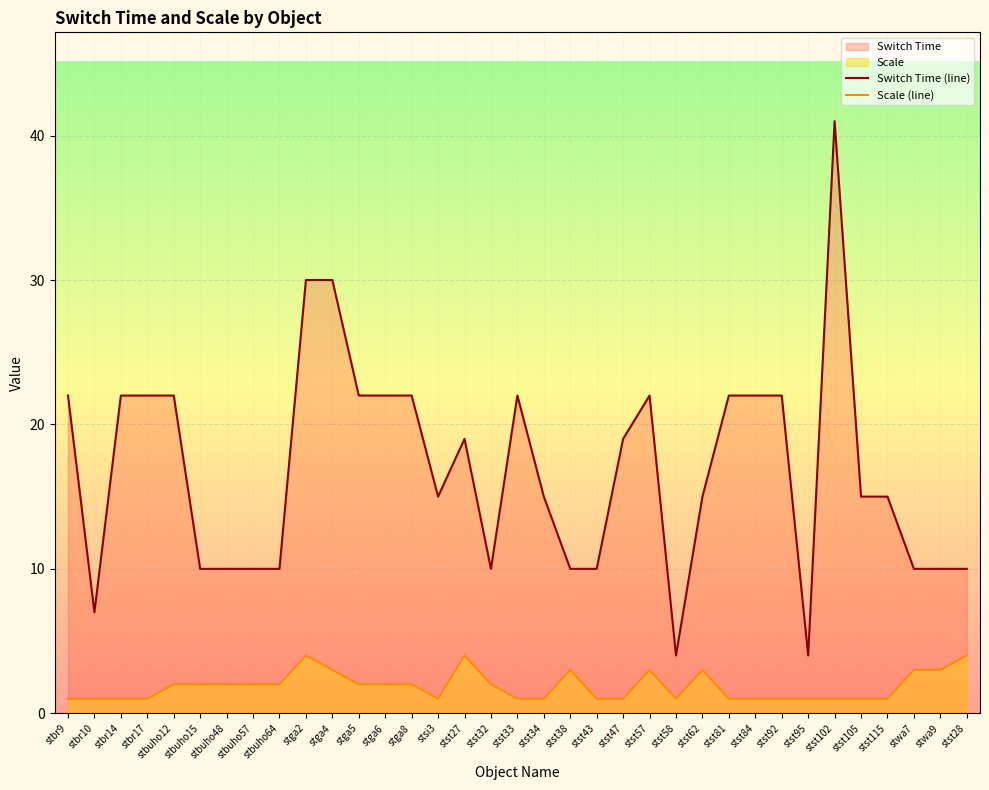

Reading right to left, extract all data points from this chart.

Switch Time (line): stst28=10	stwa9=10	stwa7=10	stst115=15	stst105=15	stst102=41	stst95=4	stst92=22	stst84=22	stst81=22	stst62=15	stst58=4	stst57=22	stst47=19	stst43=10	stst38=10	stst34=15	stst33=22	stst32=10	stst27=19	stsi3=15	stga8=22	stga6=22	stga5=22	stga4=30	stga2=30	stbuho64=10	stbuho57=10	stbuho48=10	stbuho15=10	stbuho12=22	stbr17=22	stbr14=22	stbr10=7	stbr9=22
Scale (line): stst28=4	stwa9=3	stwa7=3	stst115=1	stst105=1	stst102=1	stst95=1	stst92=1	stst84=1	stst81=1	stst62=3	stst58=1	stst57=3	stst47=1	stst43=1	stst38=3	stst34=1	stst33=1	stst32=2	stst27=4	stsi3=1	stga8=2	stga6=2	stga5=2	stga4=3	stga2=4	stbuho64=2	stbuho57=2	stbuho48=2	stbuho15=2	stbuho12=2	stbr17=1	stbr14=1	stbr10=1	stbr9=1